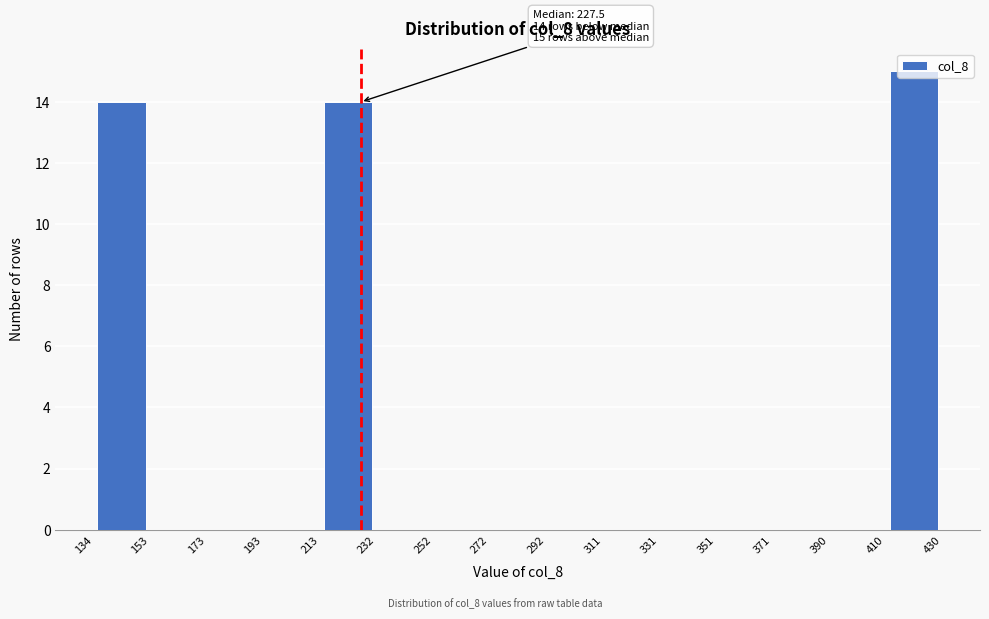

Over which range of the x-axis is the bar tallest?

410 to 430